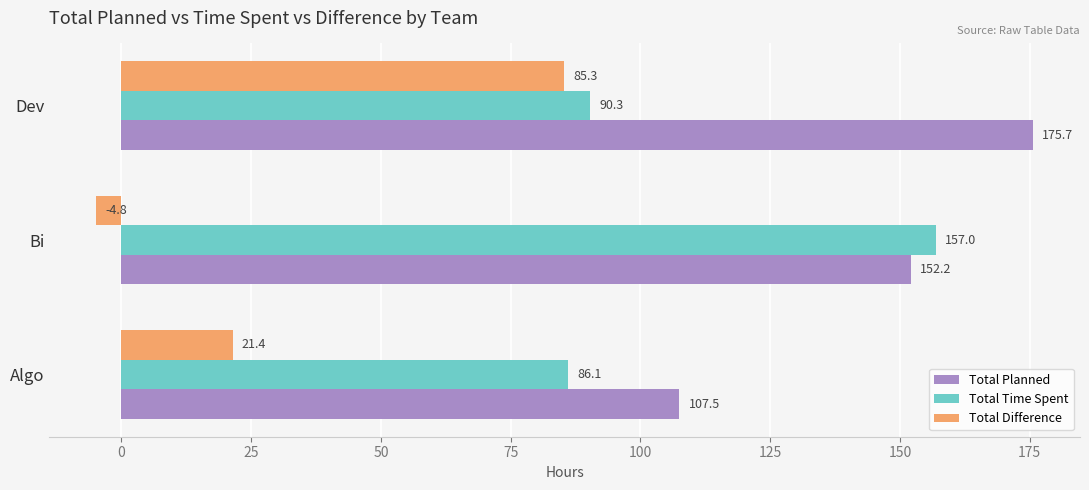

What is the lowest value of the Total Planned series?

107.5